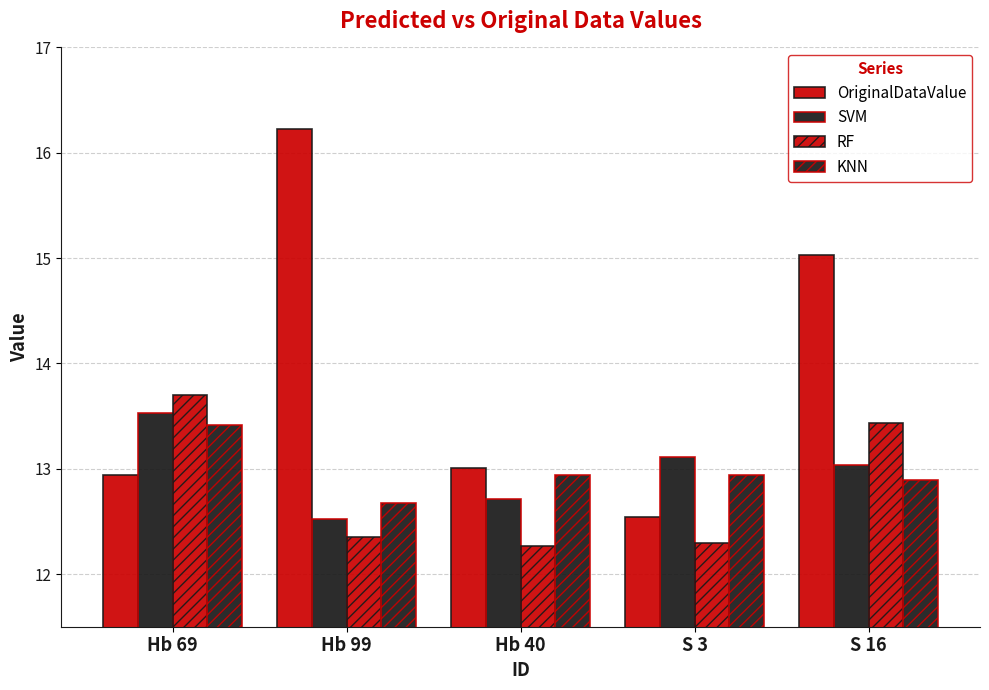

Reading right to left, what are all the values shown in this chart?

OriginalDataValue: S 16=15.0	S 3=12.5	Hb 40=13.0	Hb 99=16.2	Hb 69=12.9
SVM: S 16=13.0	S 3=13.1	Hb 40=12.7	Hb 99=12.5	Hb 69=13.5
RF: S 16=13.4	S 3=12.3	Hb 40=12.3	Hb 99=12.4	Hb 69=13.7
KNN: S 16=12.9	S 3=12.9	Hb 40=12.9	Hb 99=12.7	Hb 69=13.4